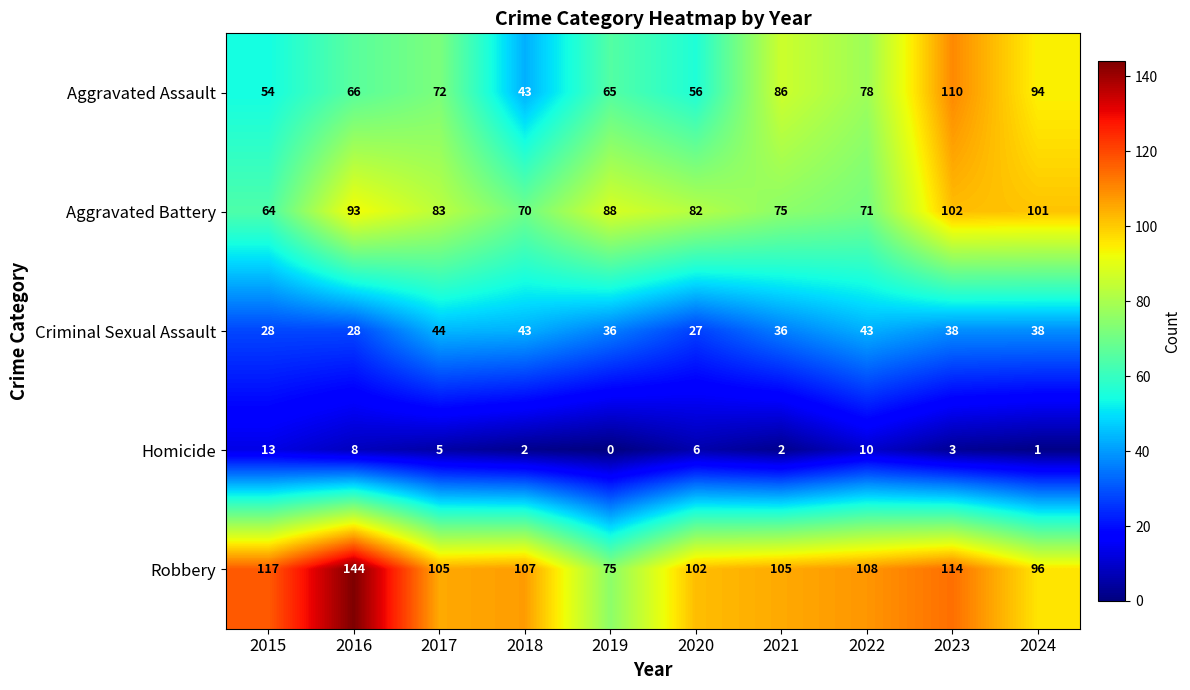

What is the difference between the maximum and second lowest values in the Aggravated Battery series?

32